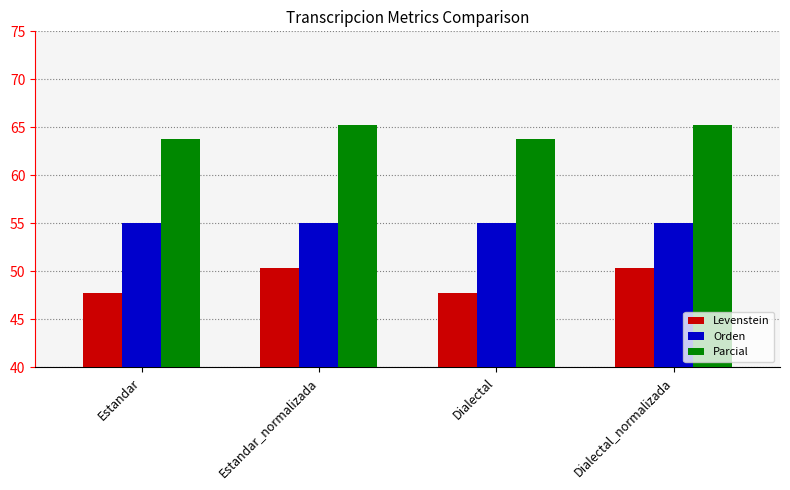

What is the total value across all series at Estandar?

166.6